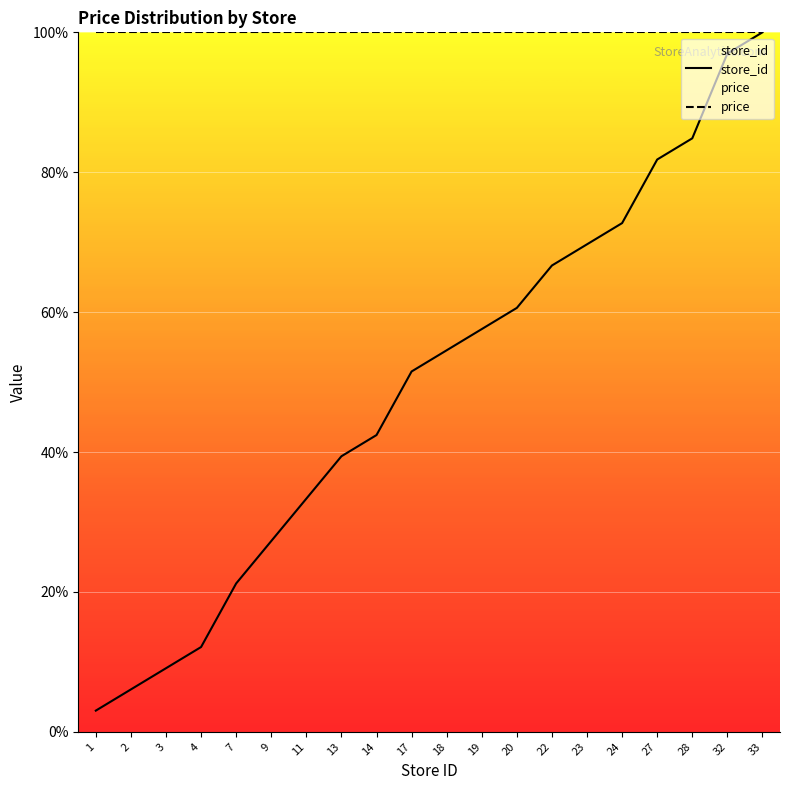

At how many categories does at least one series exceed 84?

20